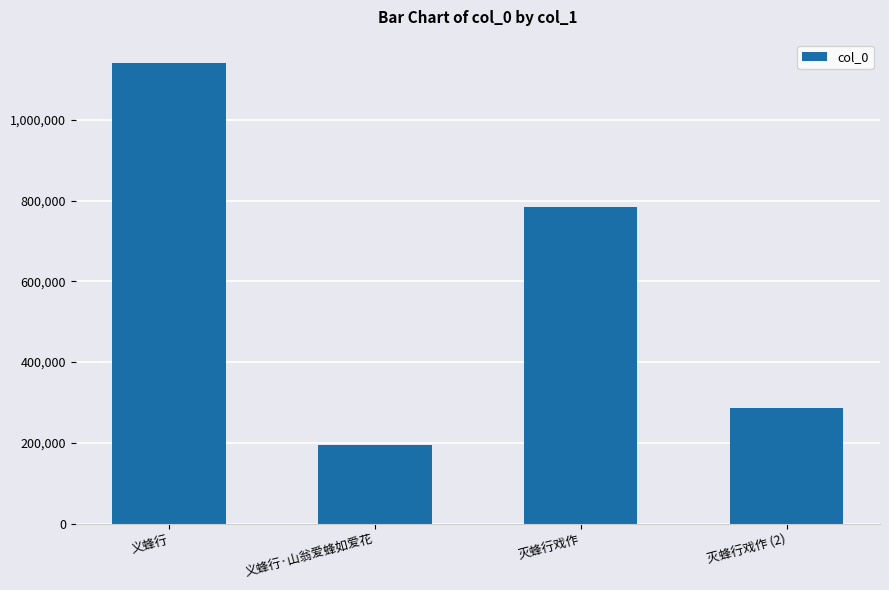

What is the difference between the maximum and minimum values?

946384